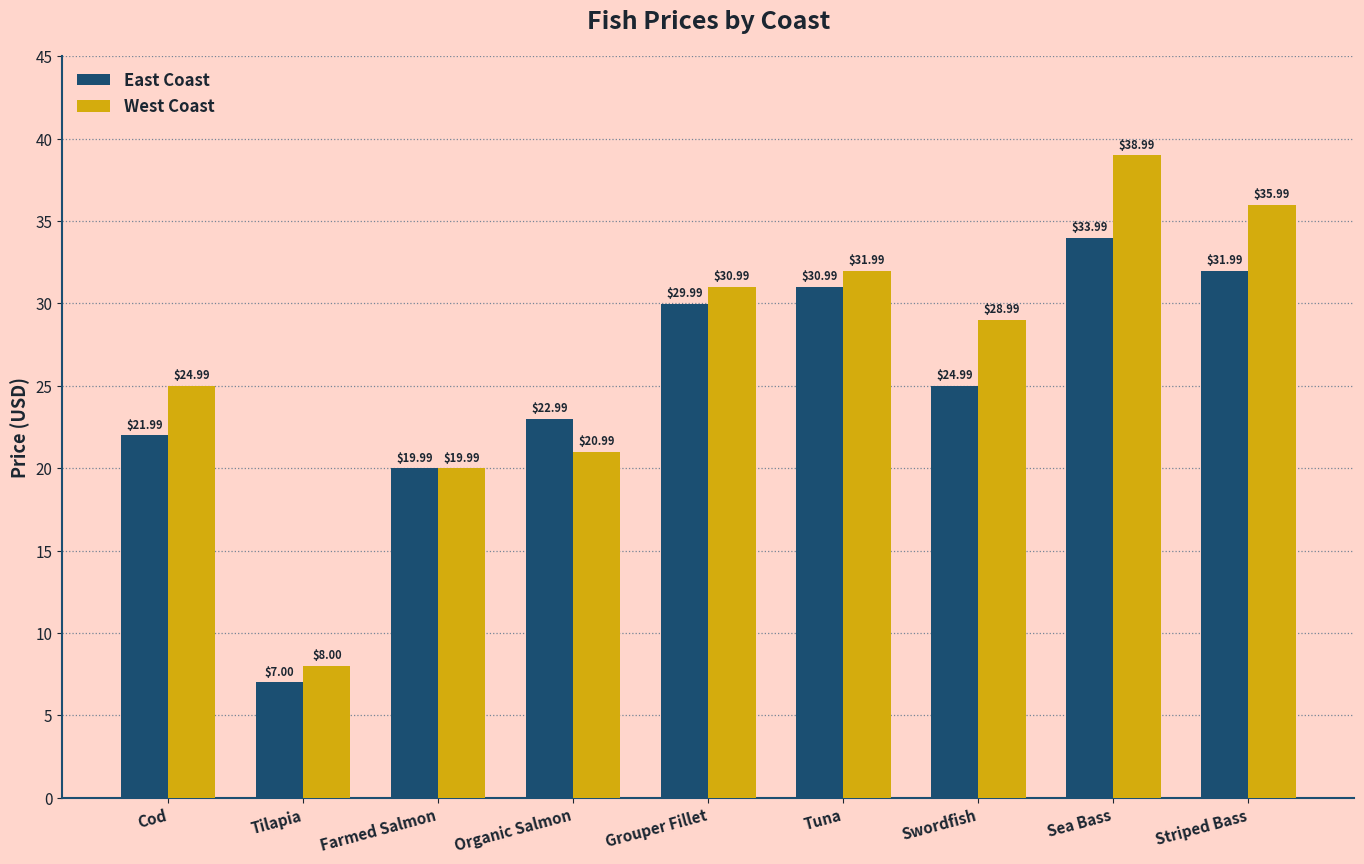

What is the difference between the maximum and minimum values in the West Coast series?

31.0